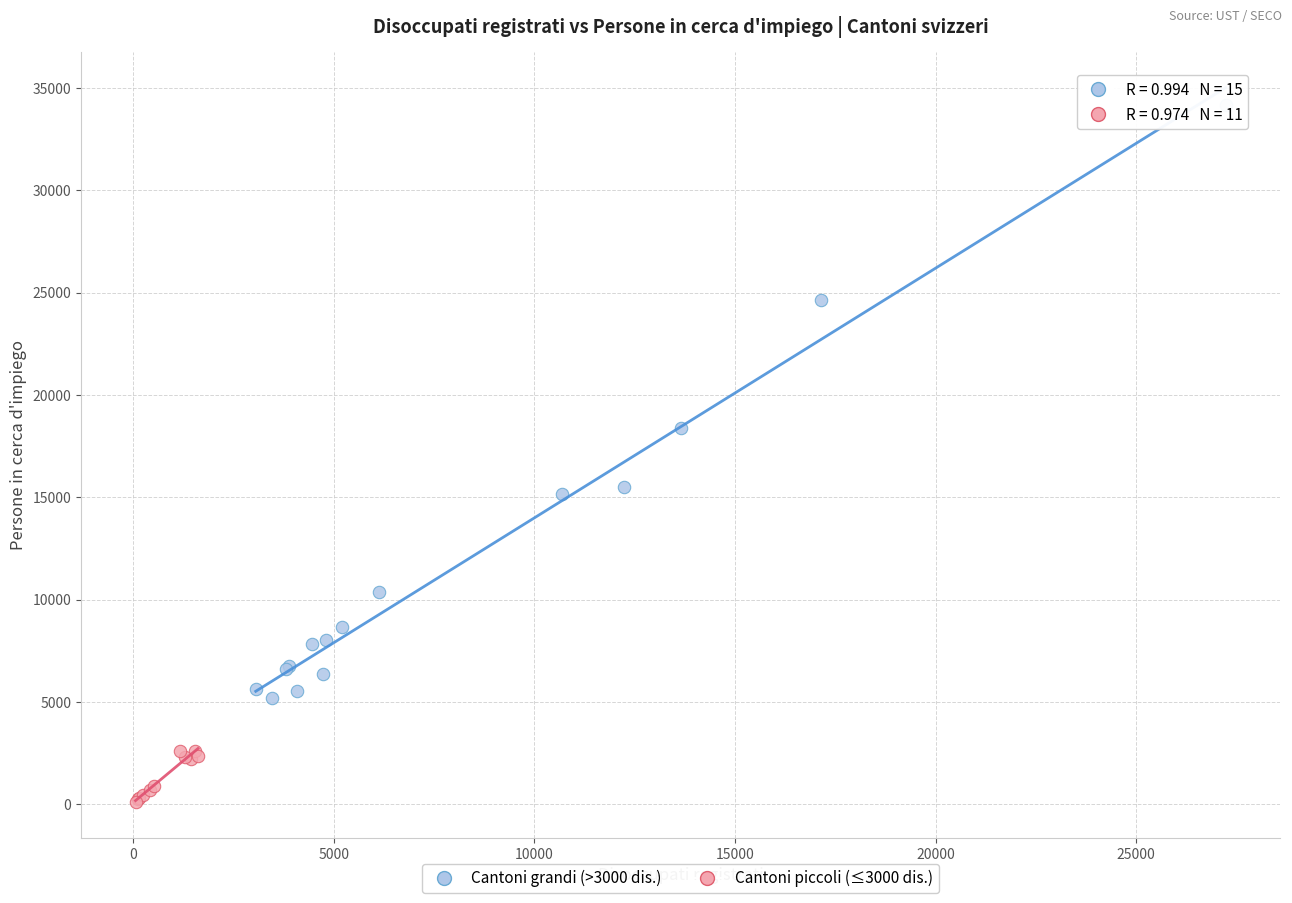

Which series has the widest spread of Y values?

Cantoni grandi (>3000 dis.)